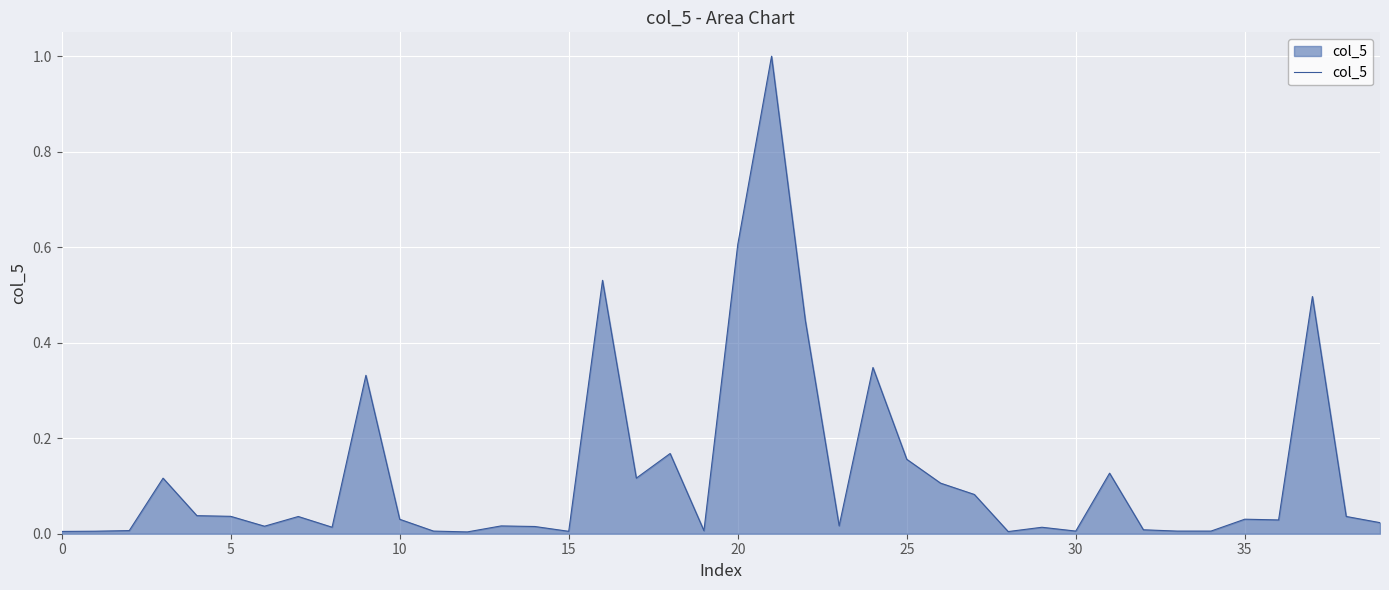

What is the maximum value shown in the chart?

1.0